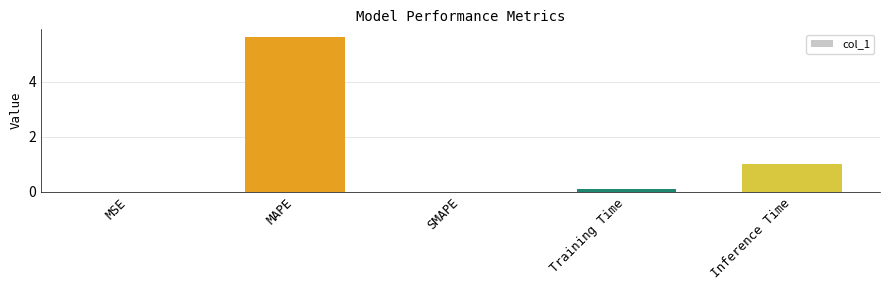

What is the change in value from MSE to Inference Time?

+1.0